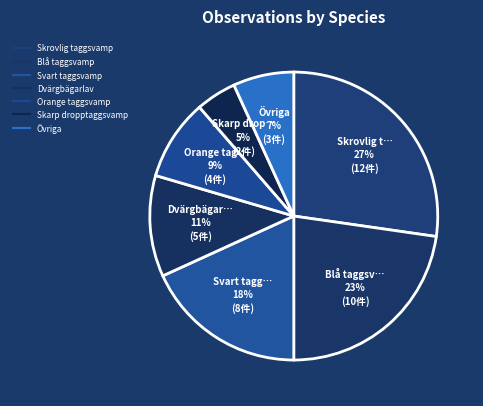

What is the largest slice in the pie chart?

Skrovlig taggsvamp